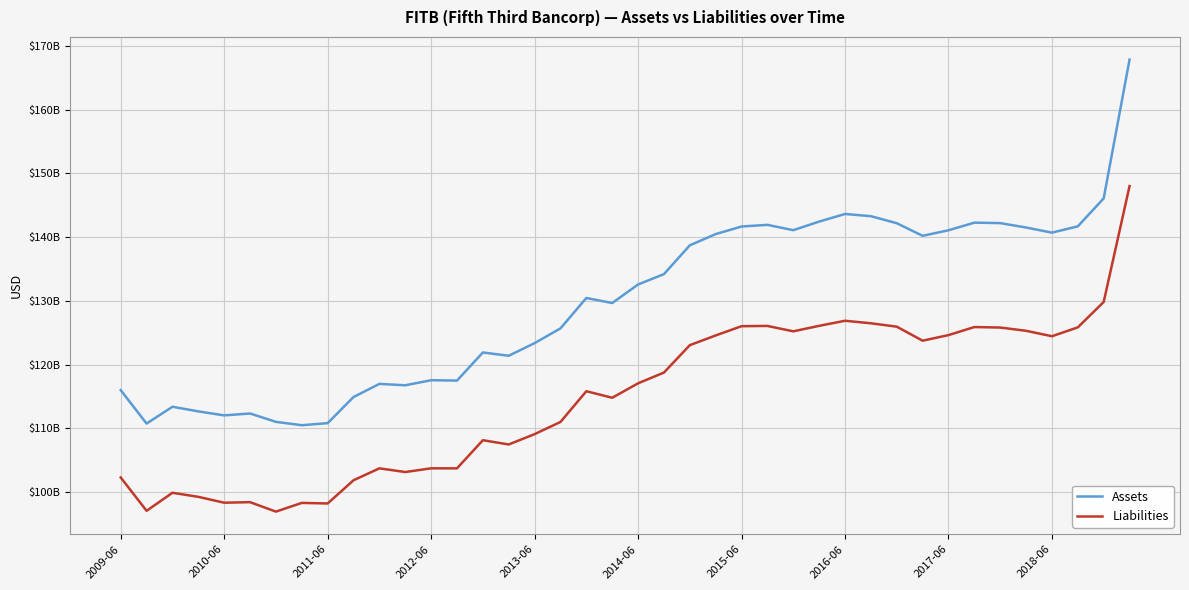

True or false: Assets and Liabilities intersect in this chart.

False